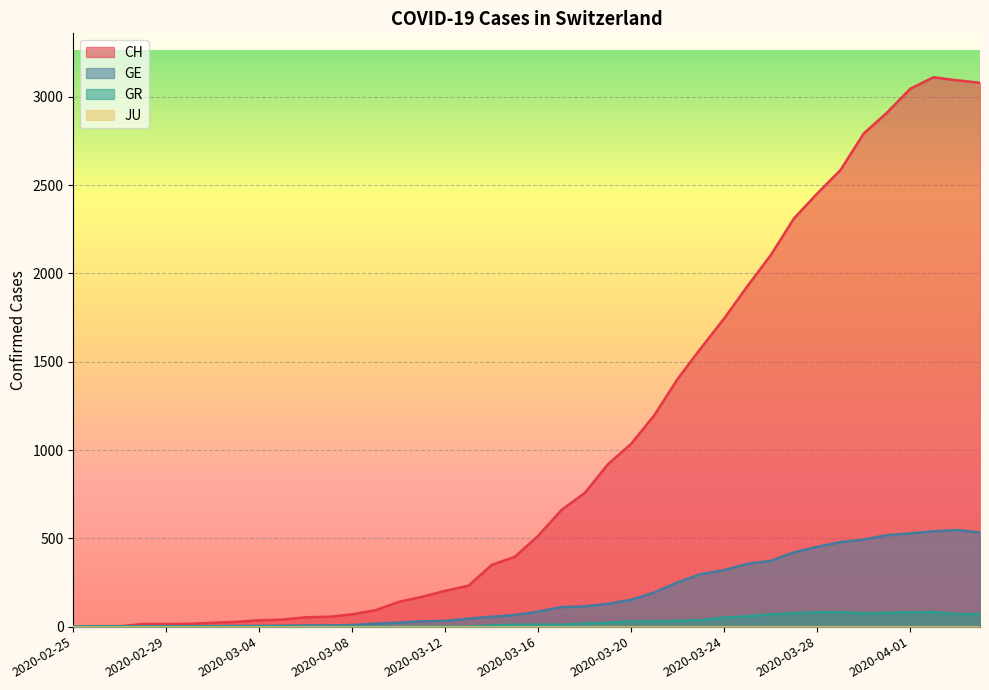

How many data points in CH are above 515?

19